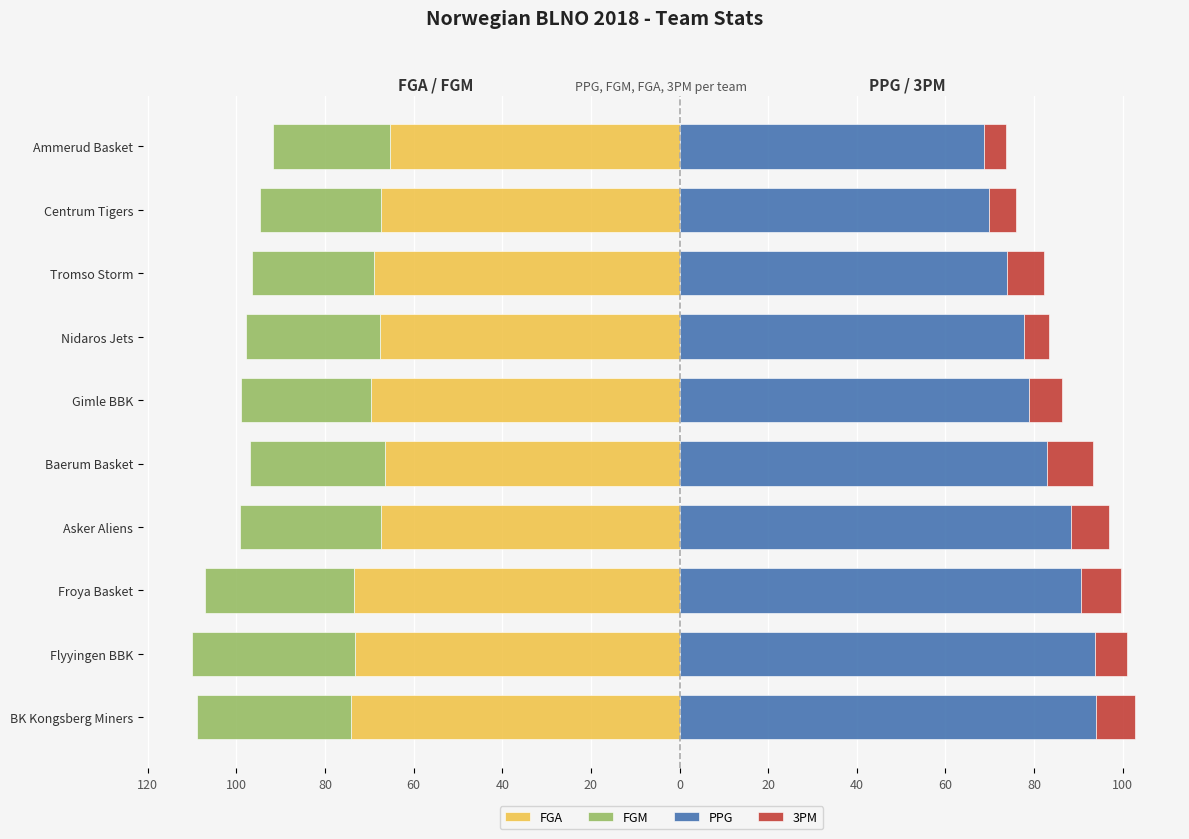

What is the sum of all 3PM values?

76.1